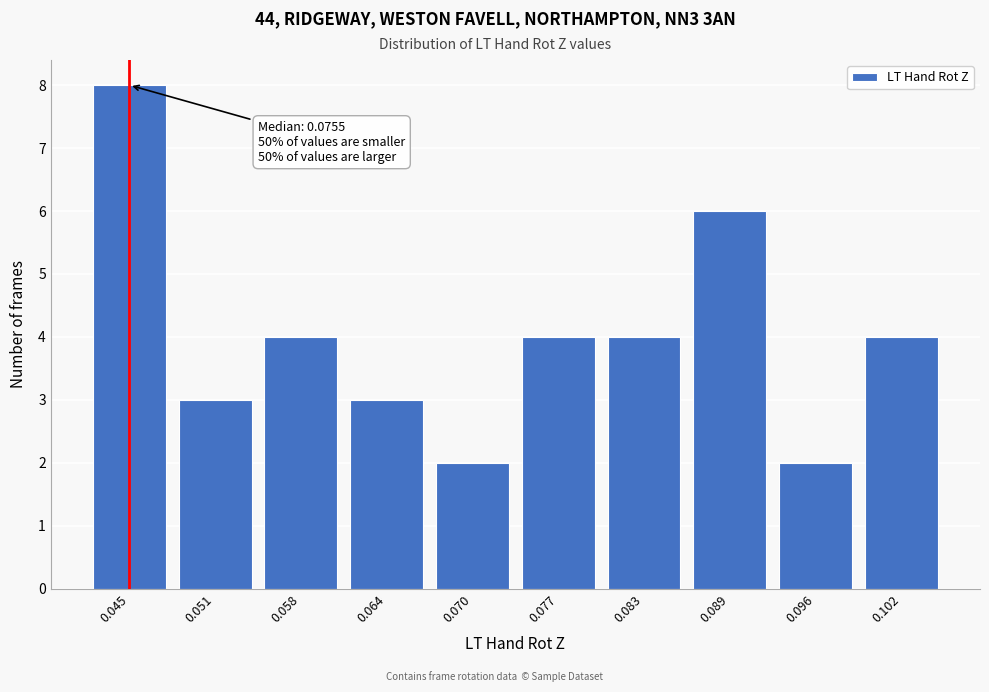

Reading left to right, what are all the values shown in this chart?

0.045=8	0.051=3	0.058=4	0.064=3	0.070=2	0.077=4	0.083=4	0.089=6	0.096=2	0.102=4